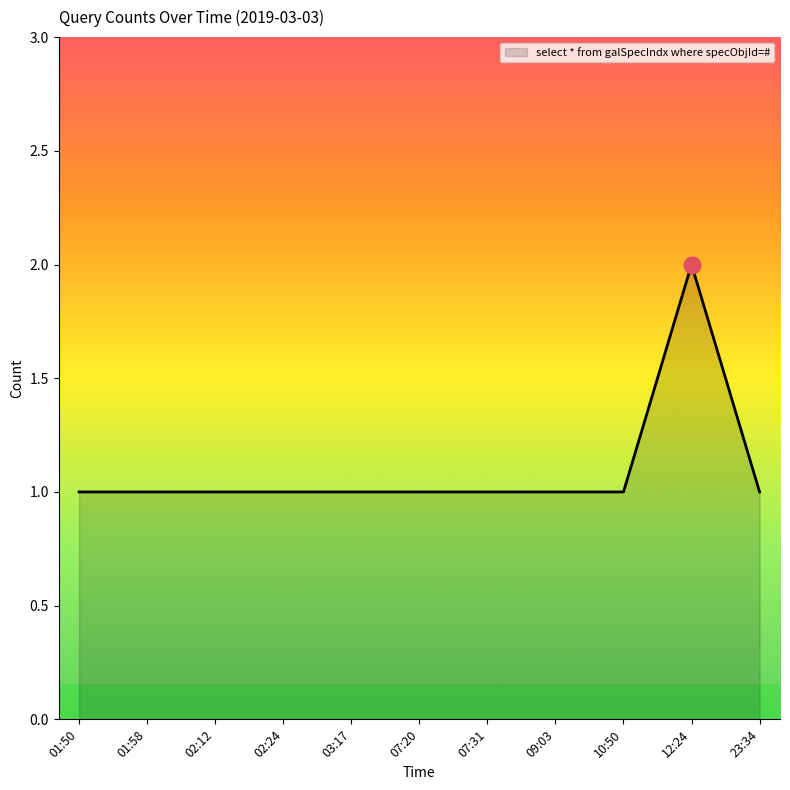

At which category does the chart reach its peak across all series?

12:24